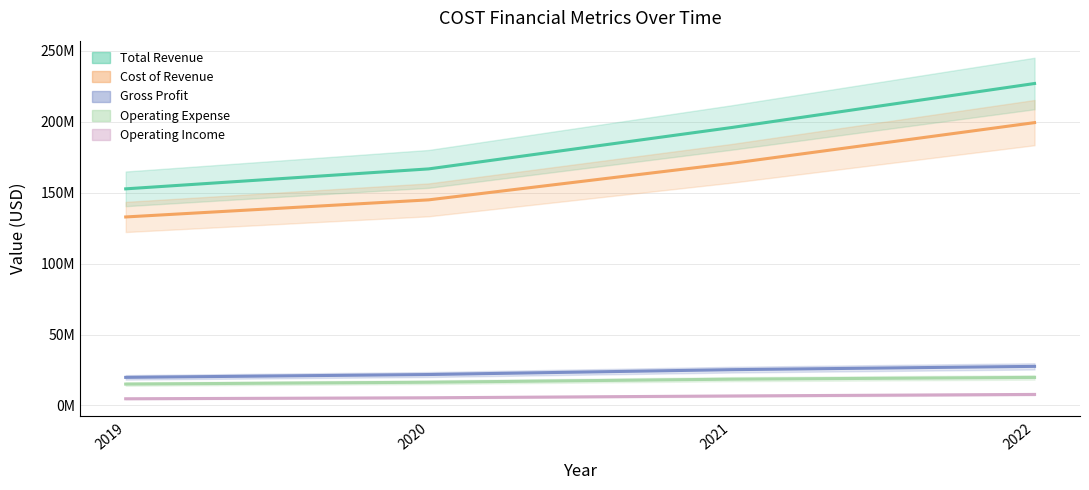

The Total Revenue series shows 352399893 at 2021. True or false?

False